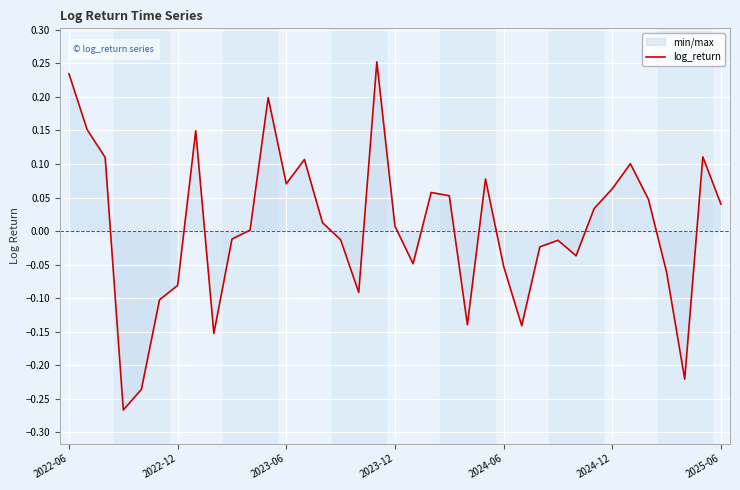

The chart shows a value of 0.0 at 10. True or false?

True